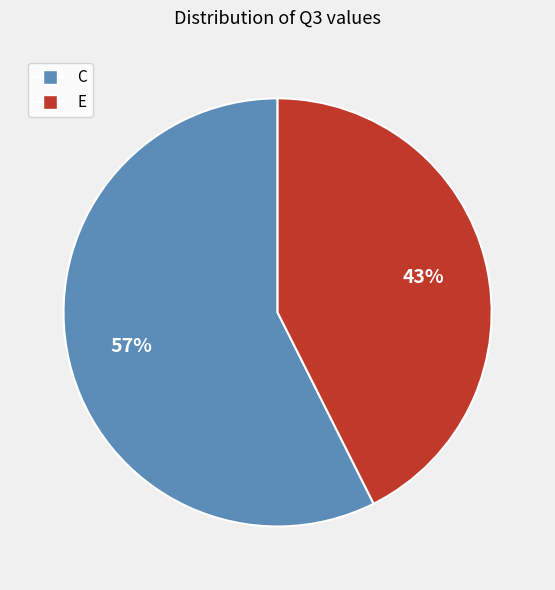

Is the sum of C and E greater than half?

Yes